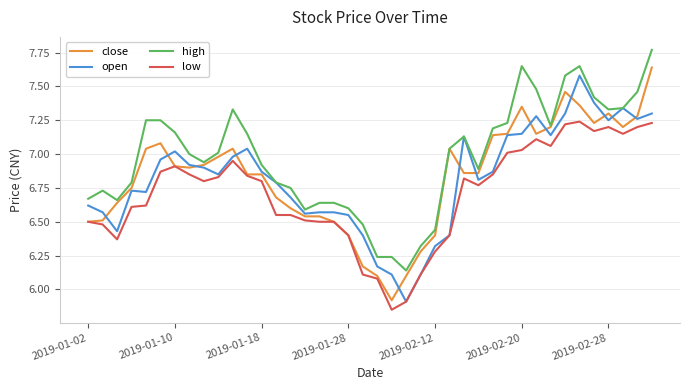

Which series has the largest total across all categories?

high